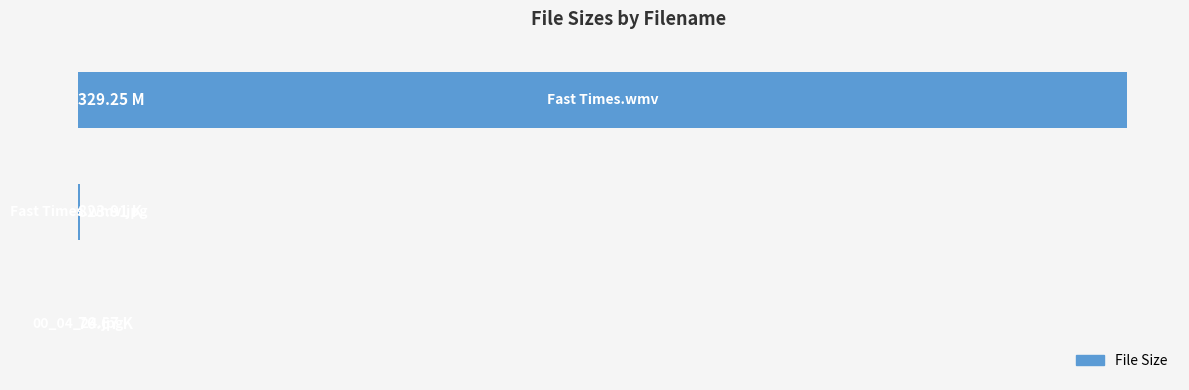

How many data points are above 823?

2